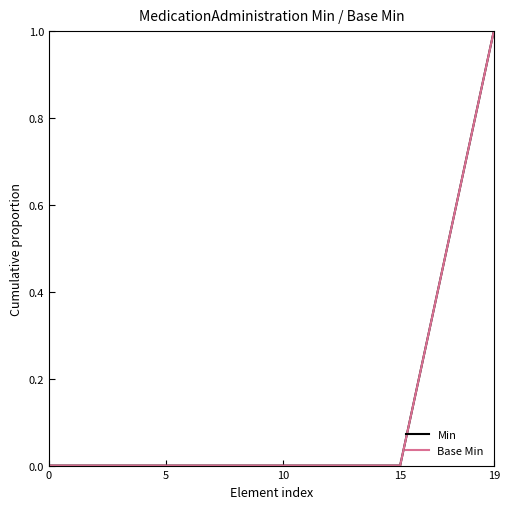

Is this an area chart (filled region under the line)?

No